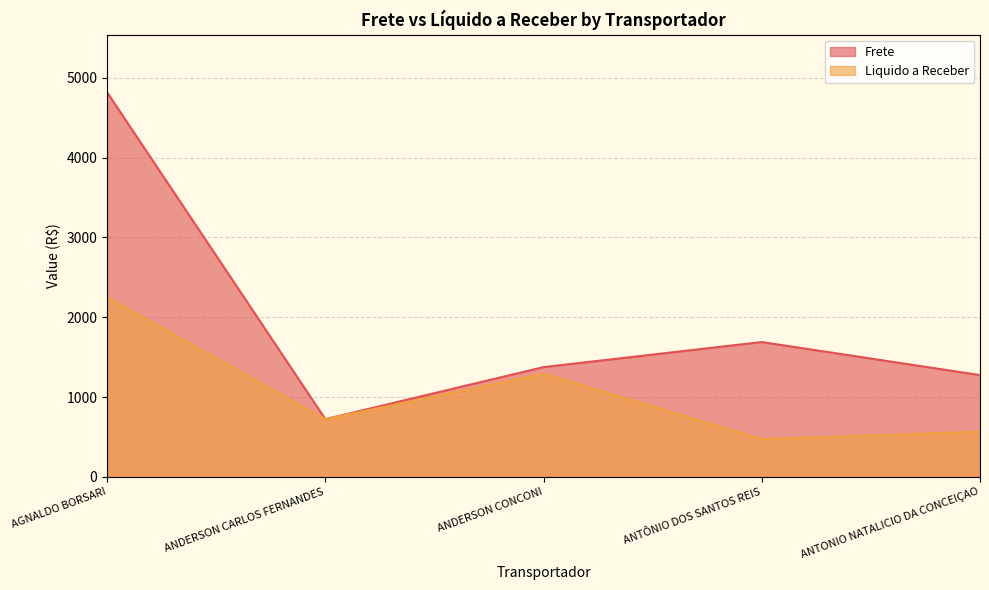

Is the value of Frete at AGNALDO BORSARI greater than the value of Liquido a Receber at ANDERSON CONCONI?

Yes